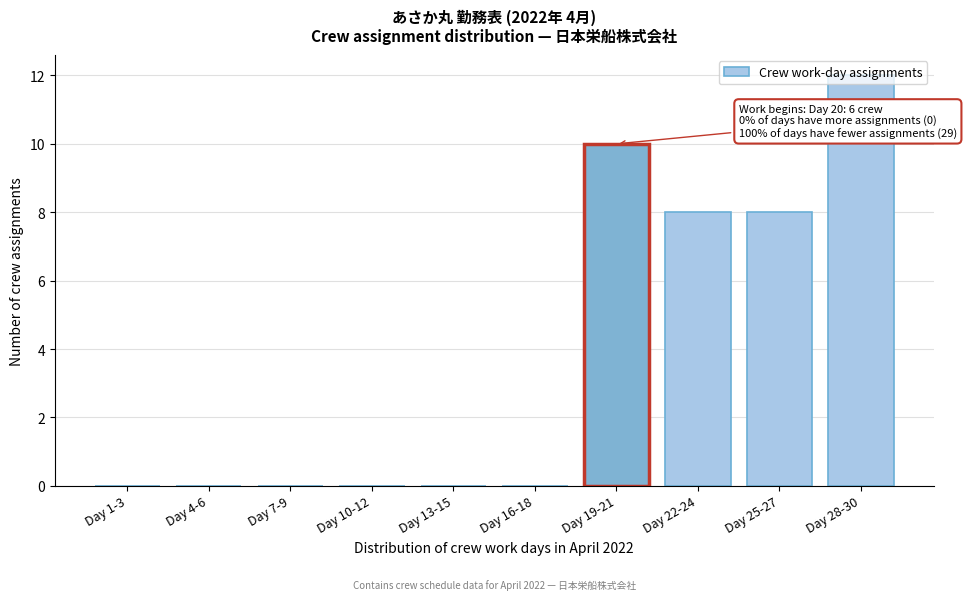

What is the sum of all values?

38